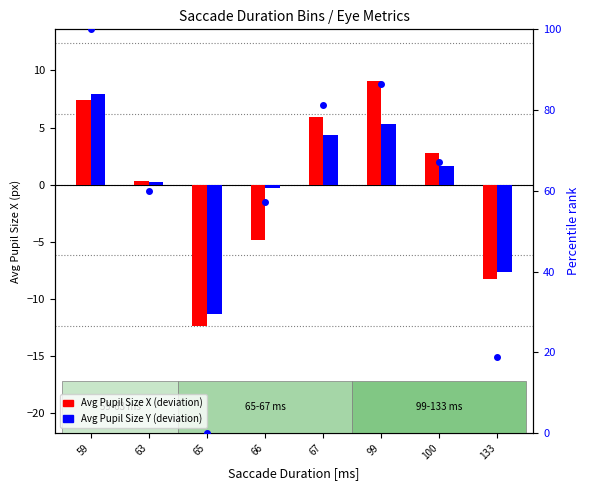

Reading left to right, what are all the values shown in this chart?

Avg Pupil X (deviation): 7.4	0.3	-12.4	-4.9	5.9	9.0	2.7	-8.3
Avg Pupil Y (deviation): 7.9	0.2	-11.3	-0.3	4.3	5.3	1.6	-7.7
Percentile rank (Y): 100.0	59.9	0.0	57.3	81.3	86.5	67.2	18.7